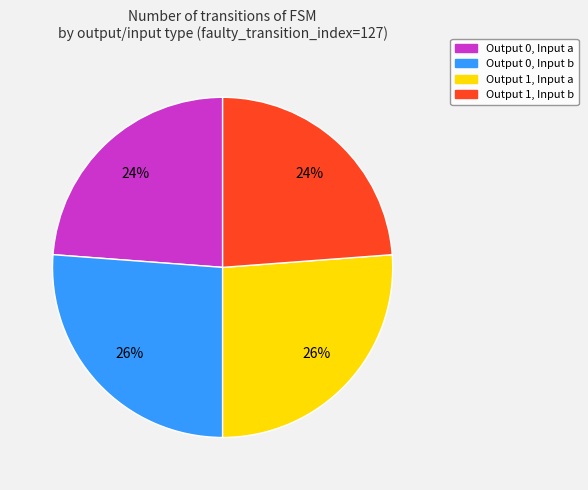

Is there any slice that represents more than half of the pie?

No